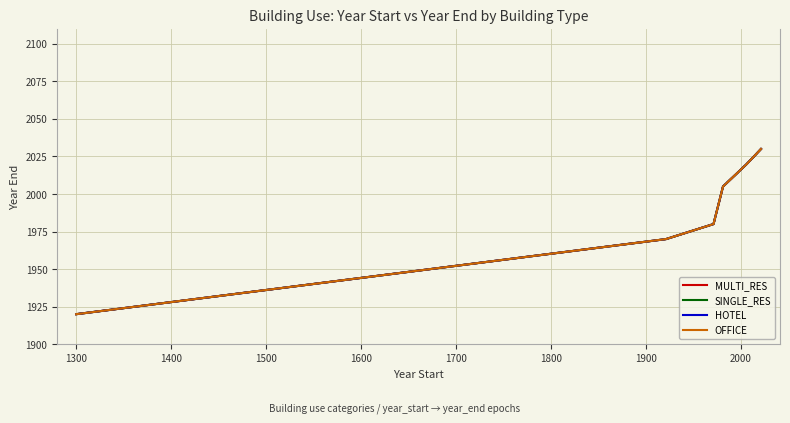

Does the chart have visible grid lines?

Yes